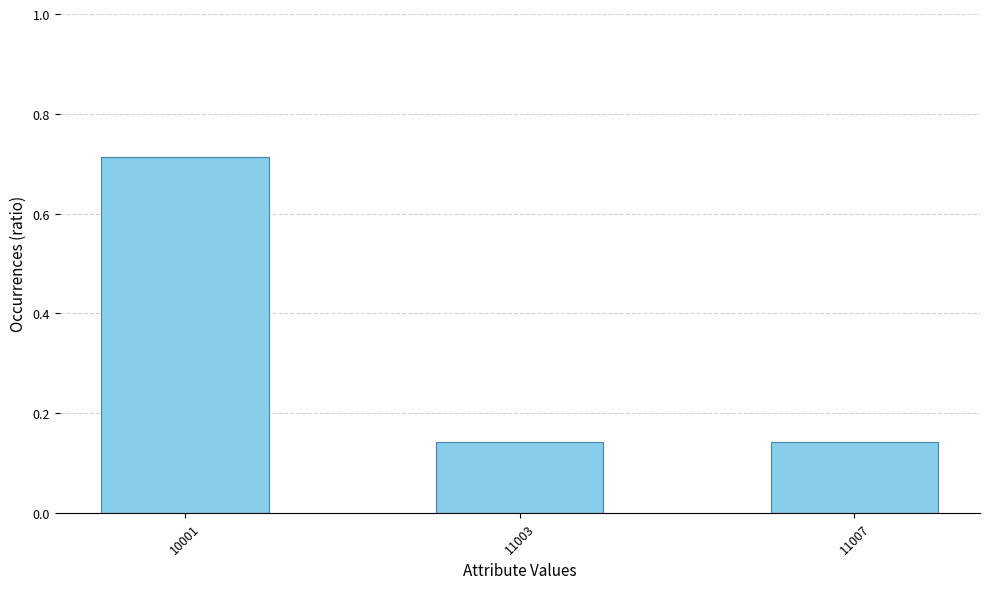

At which category does the chart reach its peak across all series?

10001